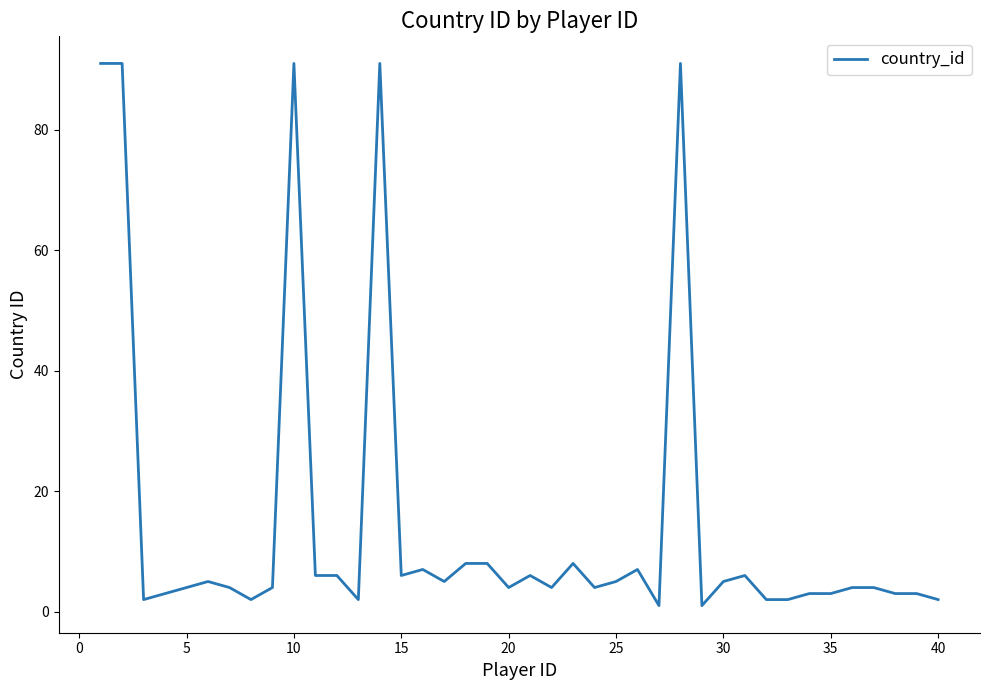

What is the difference between the second highest and second lowest values?

90